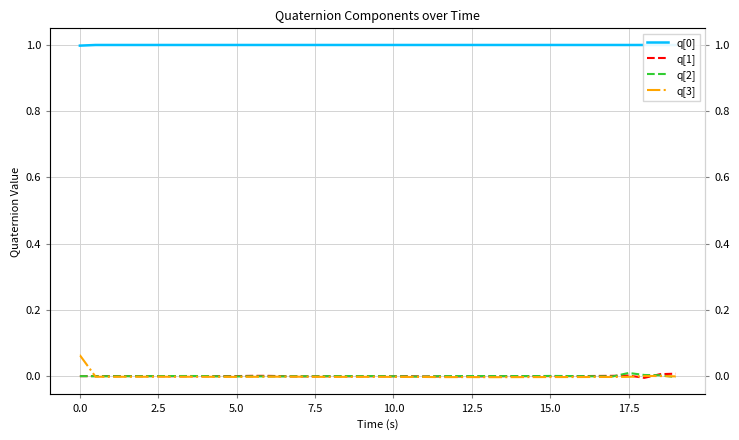

Is this an area chart (filled region under the line)?

No